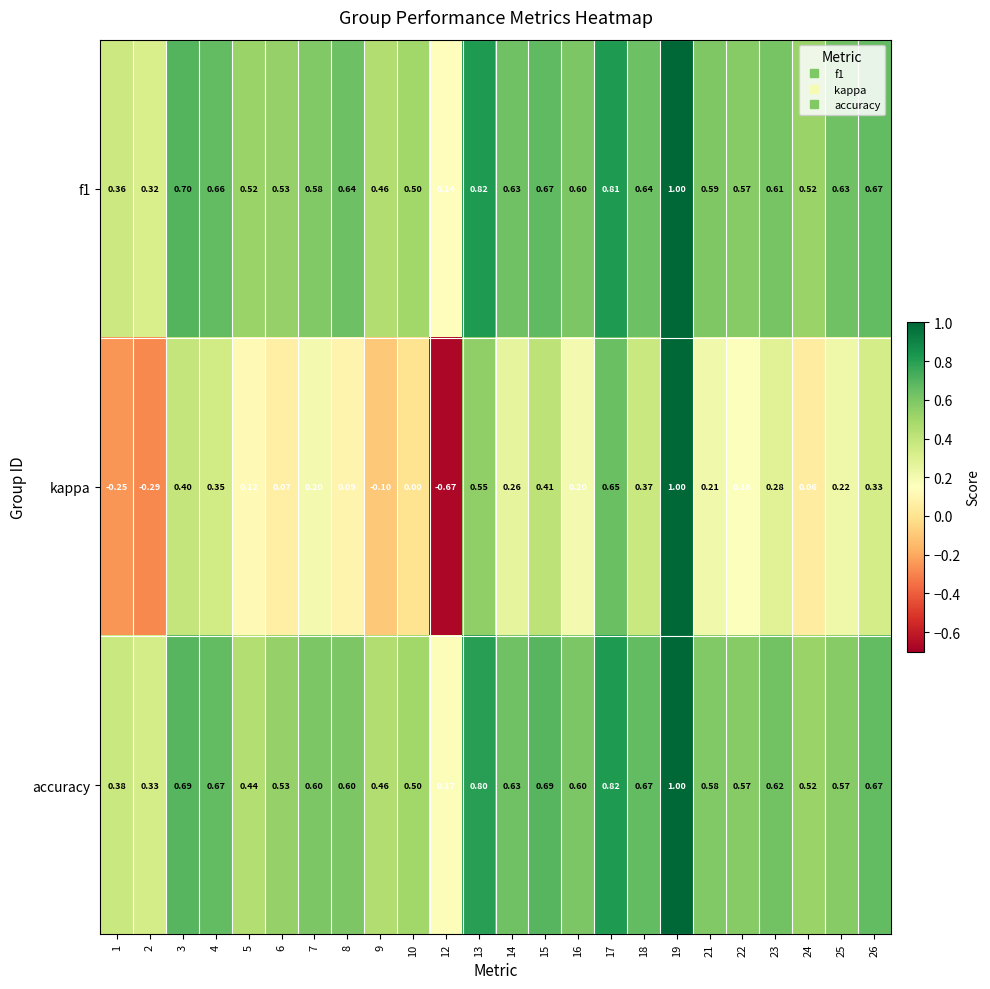

Between 6 and 18, which series saw the biggest shift?

kappa